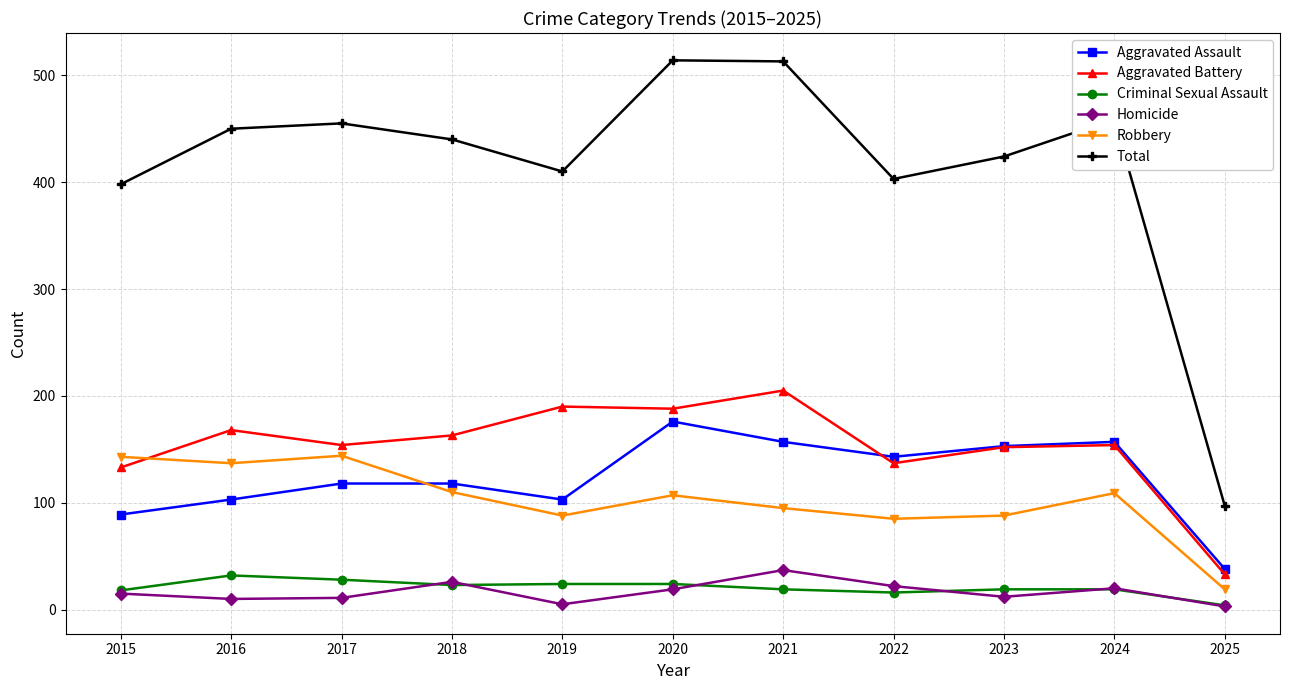

Is it true that Robbery equals 110 at 2018?

True